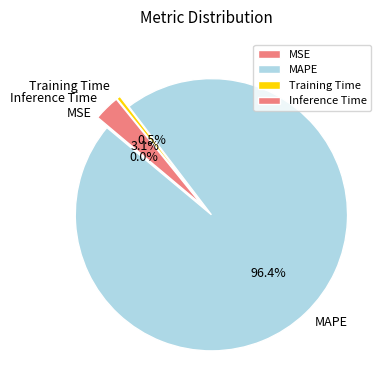

Which category accounts for the majority?

MAPE